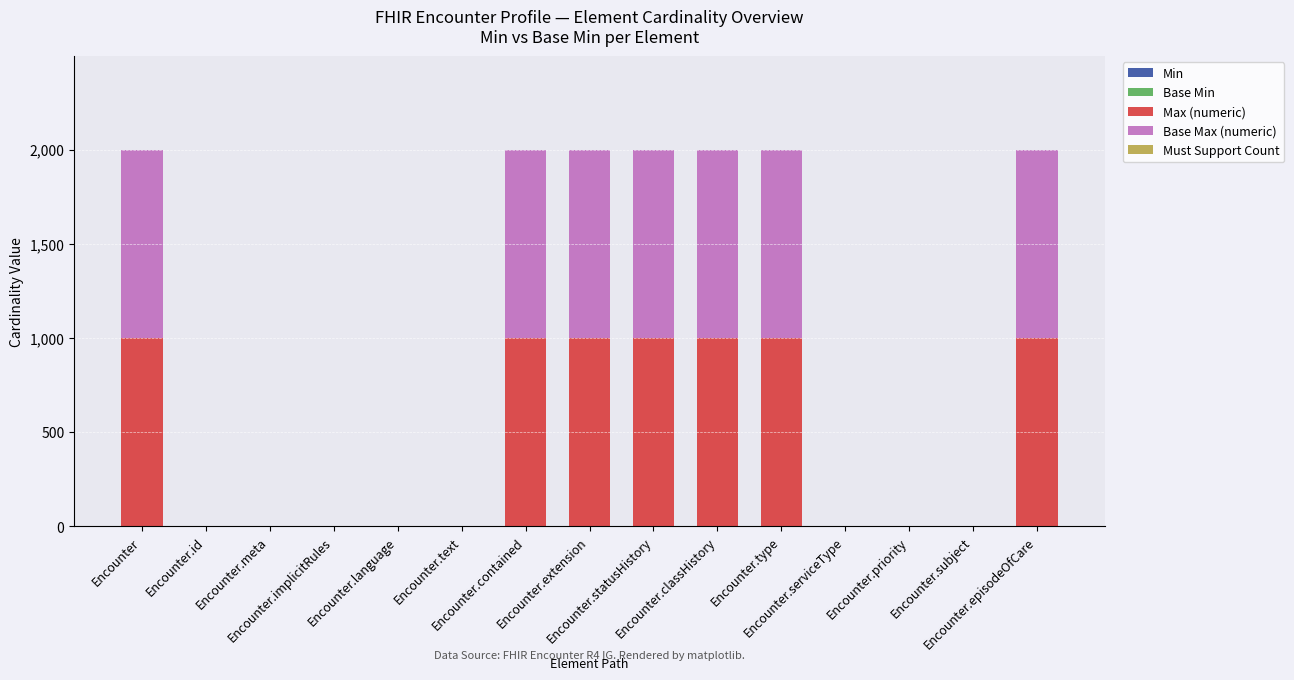

The Max (numeric) series shows 999 at Encounter.contained. True or false?

True